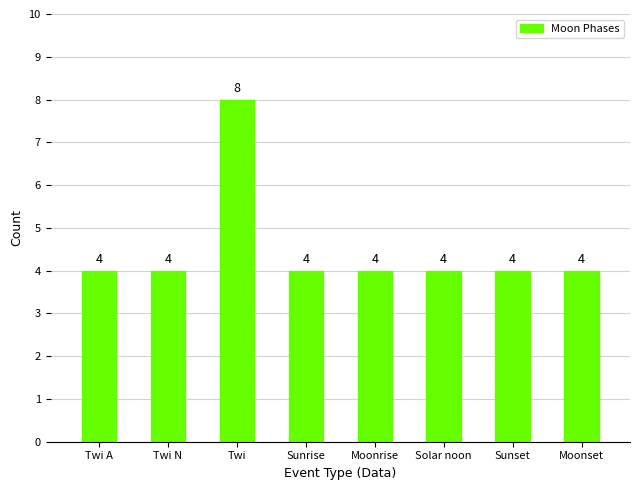

Between Twi and Sunrise, which is larger?

Twi